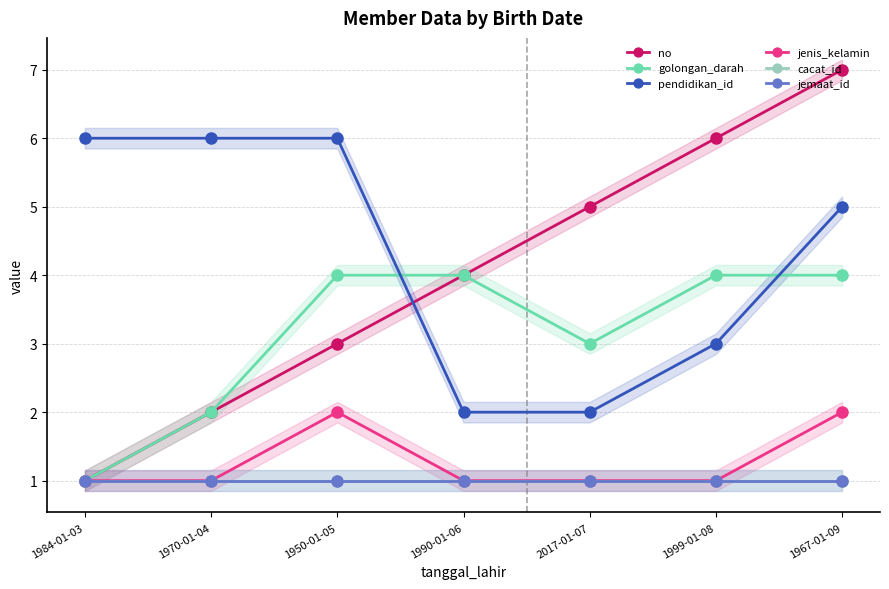

Rank the series at 1967-01-09 from lowest to highest value.

cacat_id, jemaat_id, jenis_kelamin, golongan_darah, pendidikan_id, no